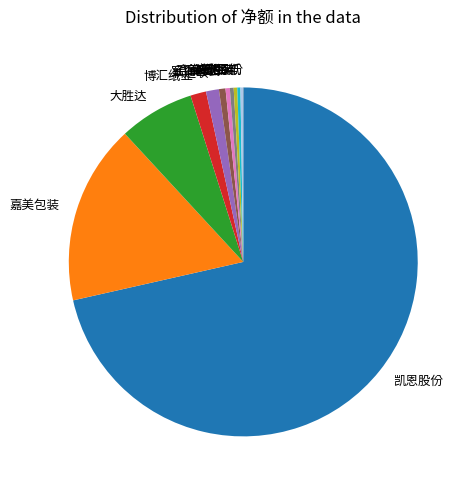

Which slice represents more than half of the pie?

凯恩股份